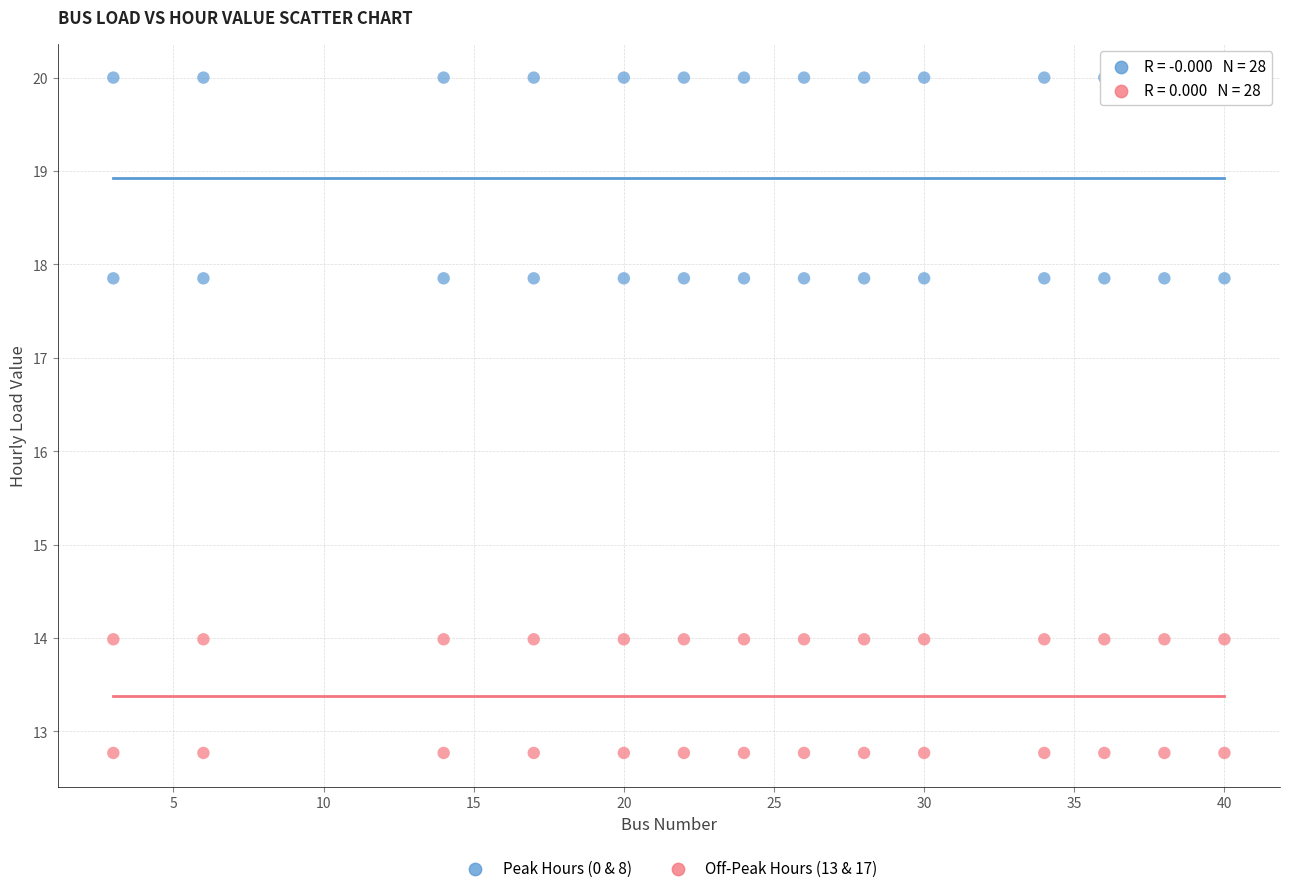

Across all data points, what is the range of Y values (max minus min)?

7.2